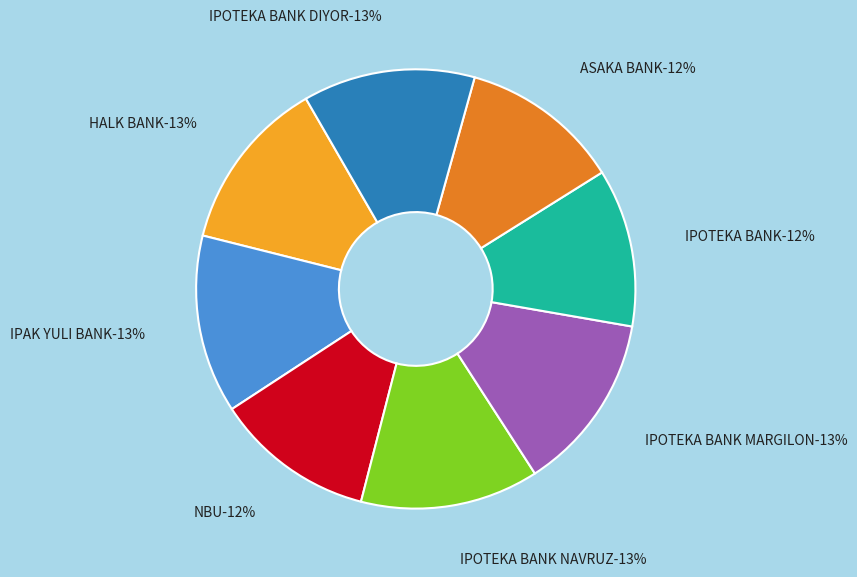

To the nearest percent, what percentage of the pie is HALK BANK?

13%